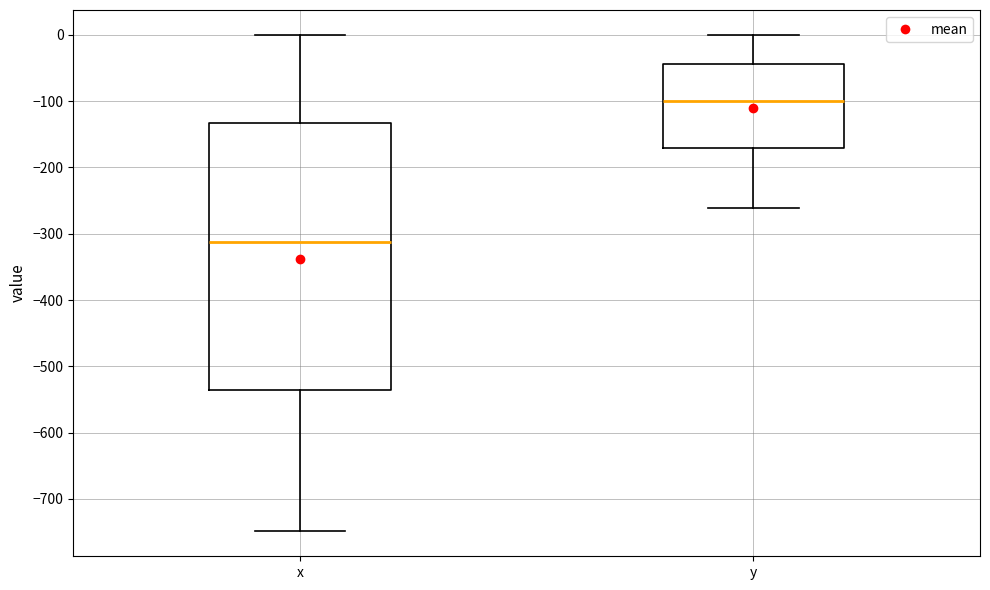

Which box's median line is the lowest?

x